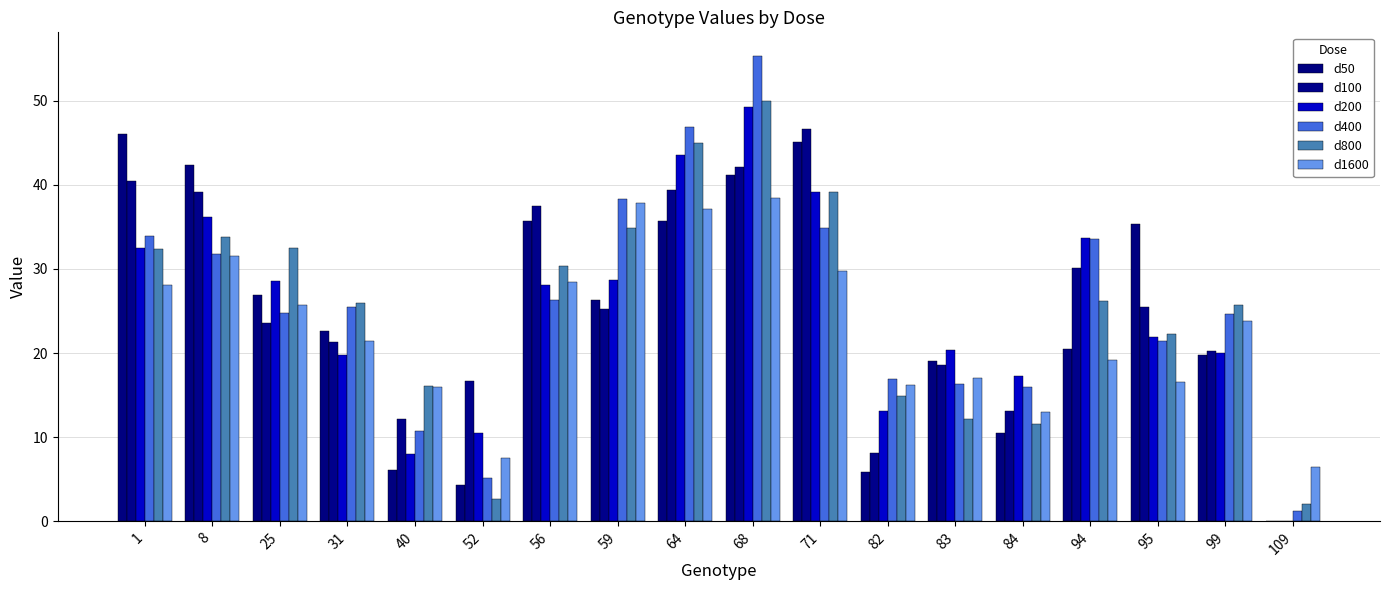

The value of d100 at 52 is 16.7. True or false?

True